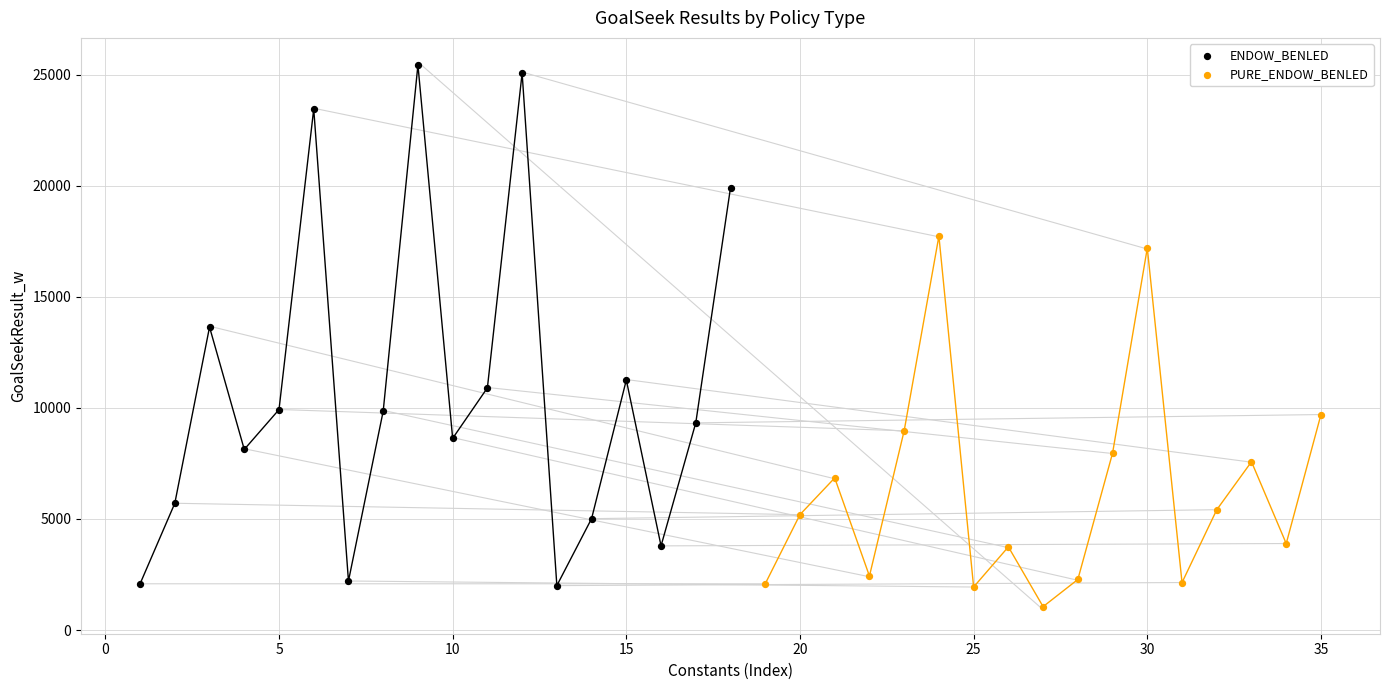

Which series reaches the maximum Y coordinate?

ENDOW_BENLED